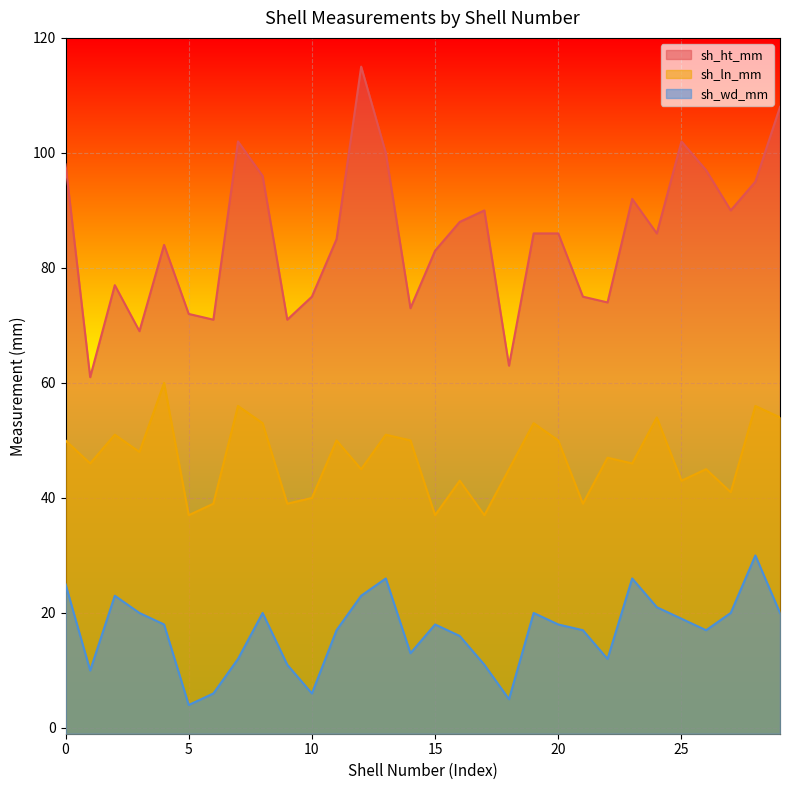

True or false: sh_ht_mm and sh_ln_mm intersect in this chart.

False